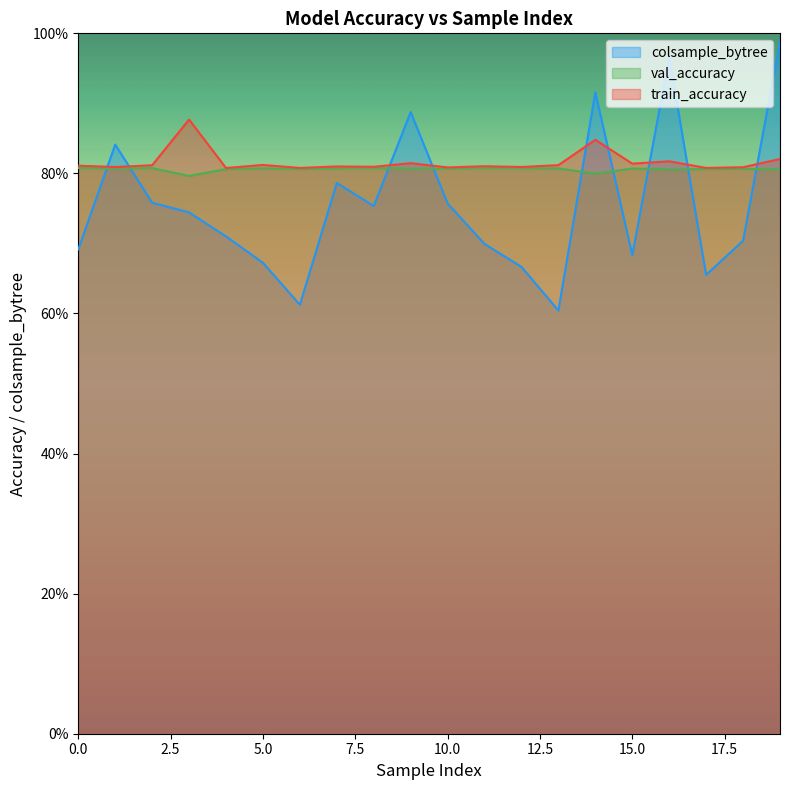

Rank the series by their average value, from highest to lowest.

train_accuracy, val_accuracy, colsample_bytree